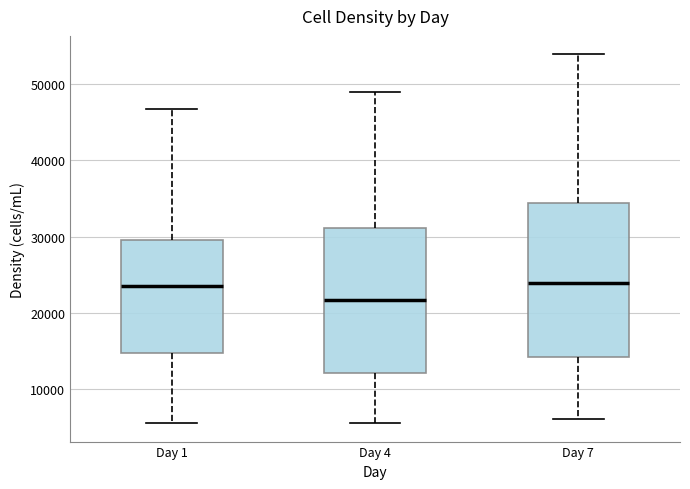

Which box is the tallest, from its lower edge to its upper edge?

Day 7